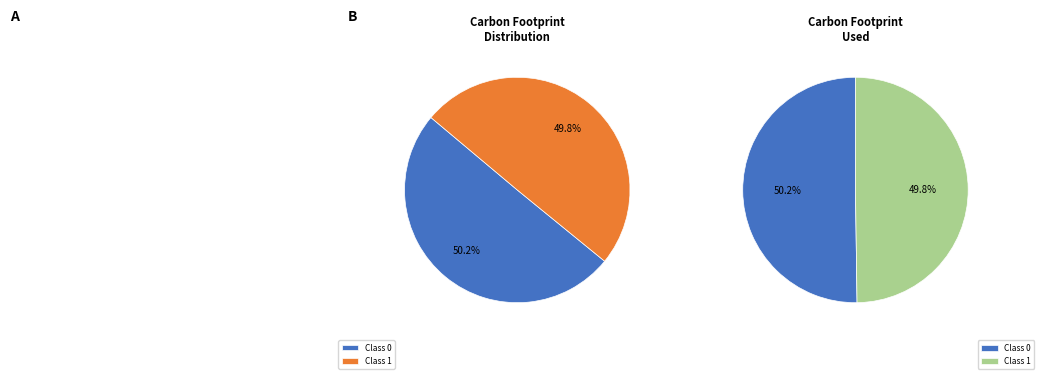

What is the total percentage of 1 and 0?

100.0%